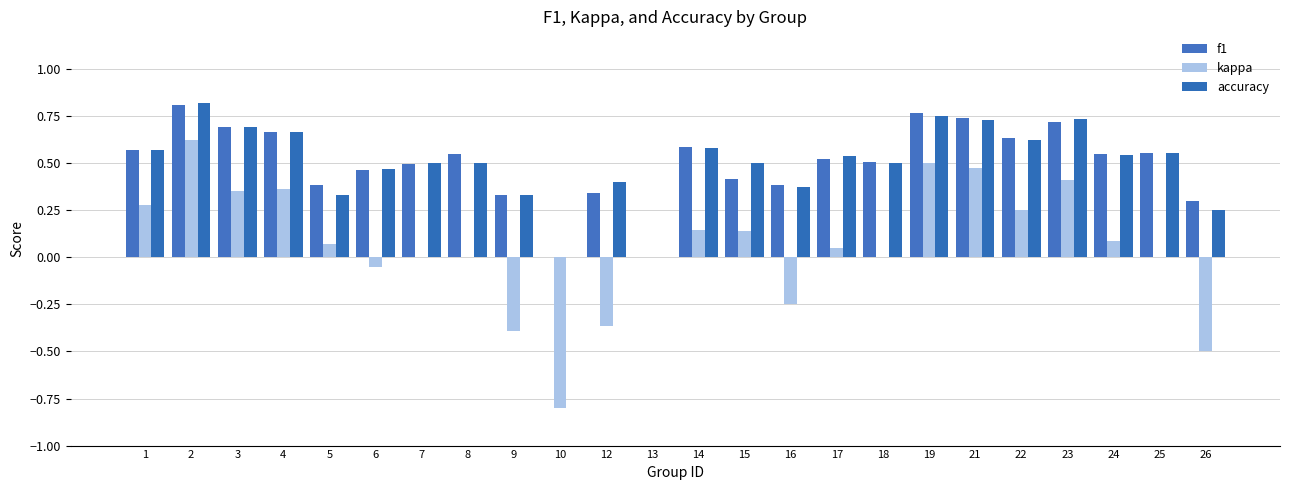

Rank the series by their maximum value, from lowest to highest.

kappa, f1, accuracy